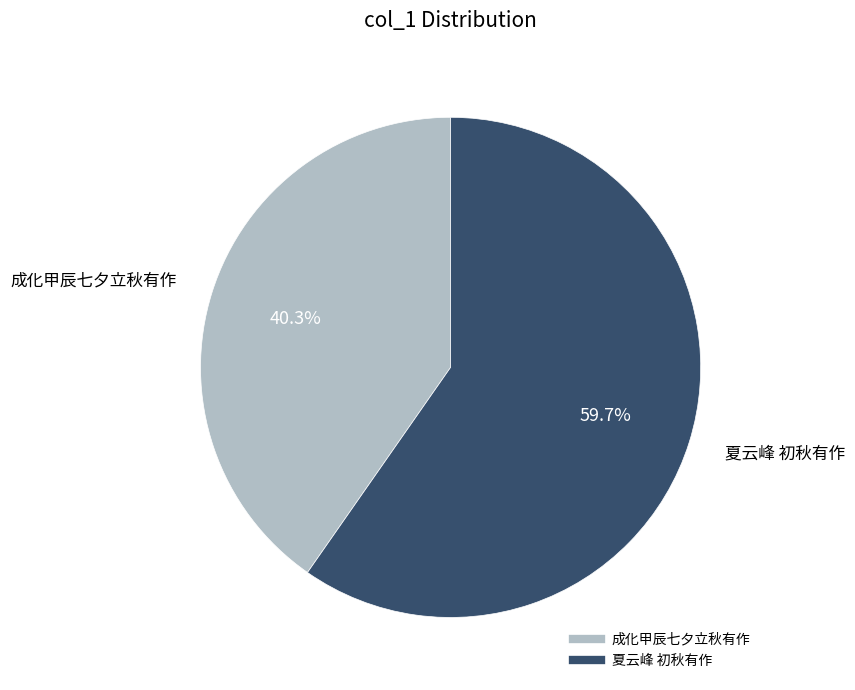

Is it true that 成化甲辰七夕立秋有作 is 27% of the pie?

False